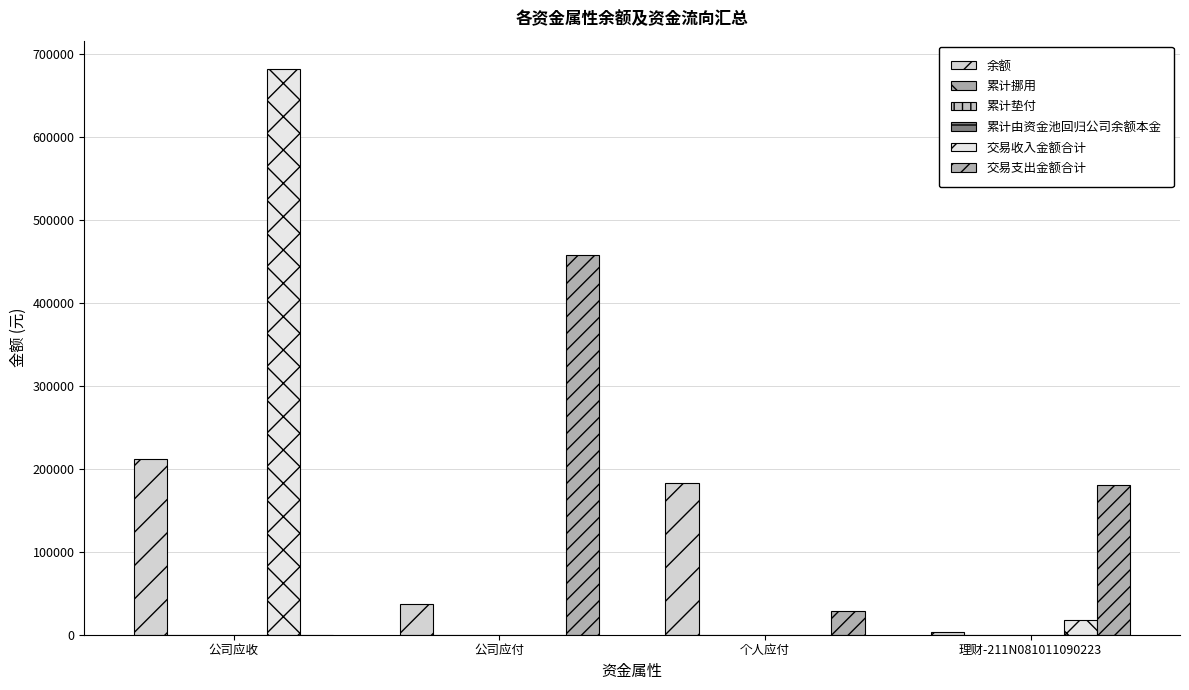

What is the sum of all 余额 values?

435260.0